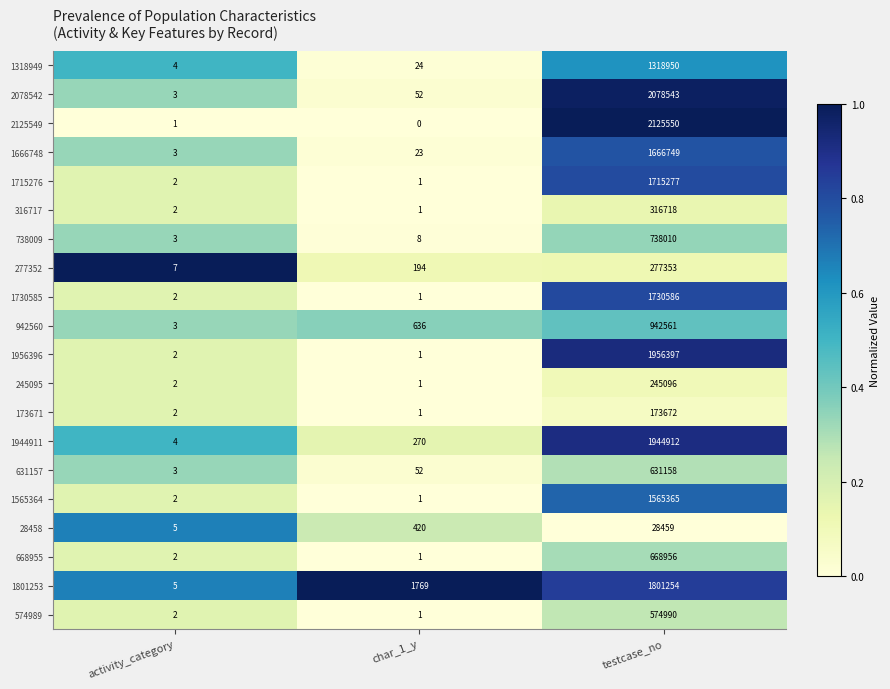

The 738009 series shows 8 at char_1_y. True or false?

True